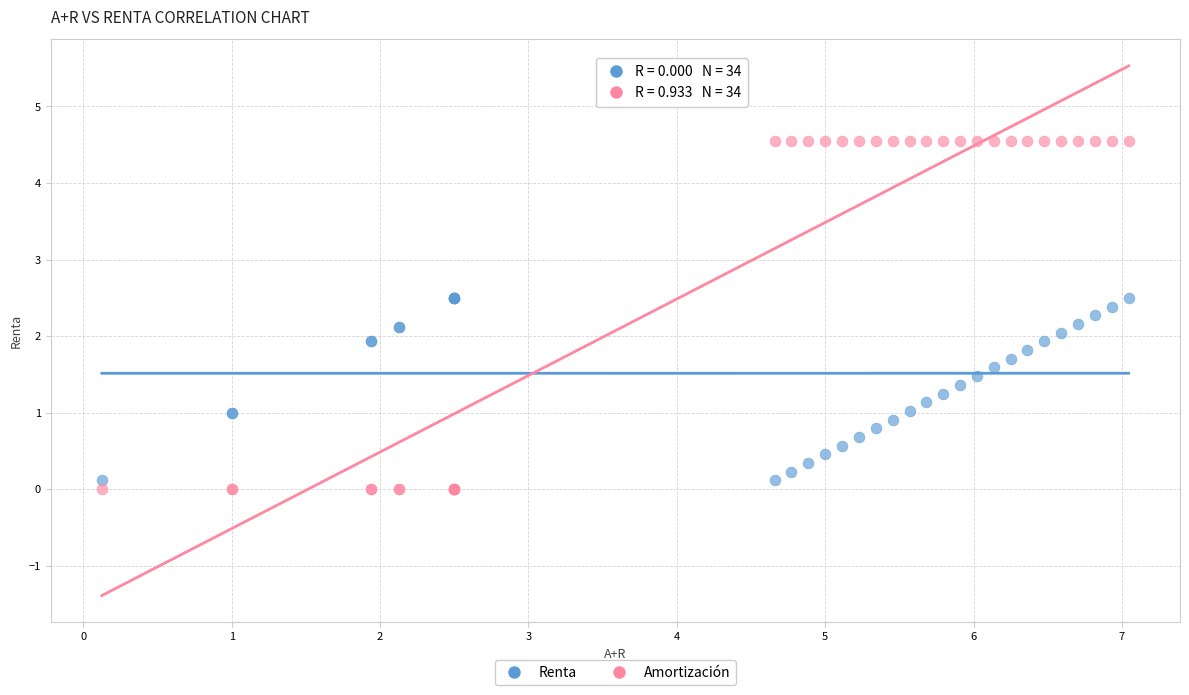

Which series contains the highest Y value?

Amortización